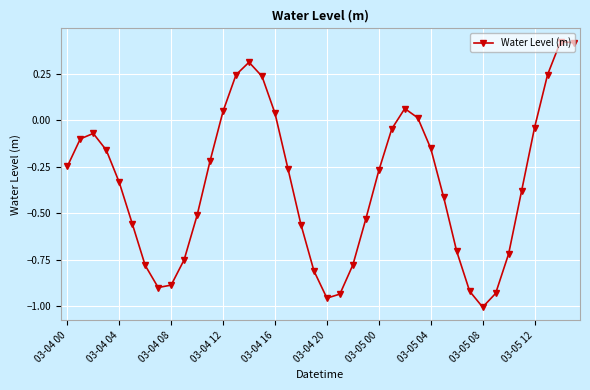

What is the value of the 15th point from the left?

0.3